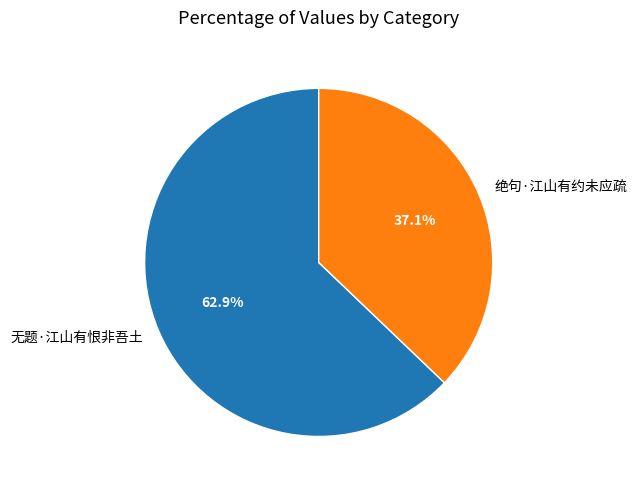

To the nearest percent, what is the average slice percentage?

50%